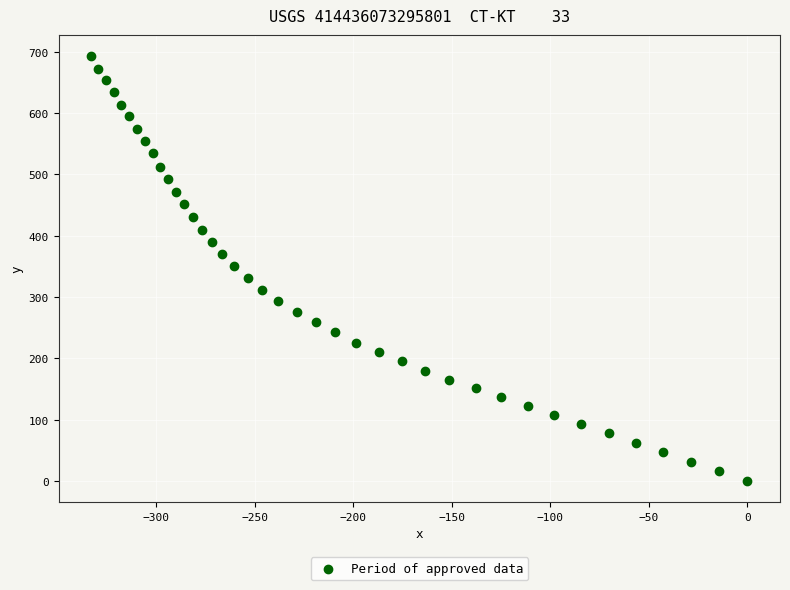

What is the range of Y values (max minus min)?

692.5